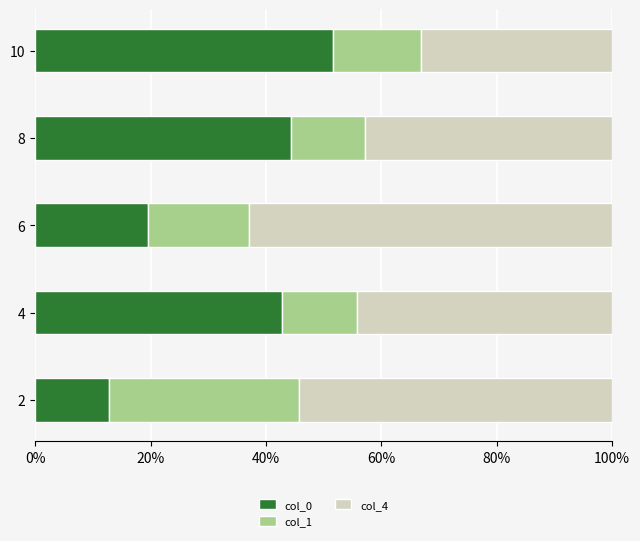

What is the lowest value of the col_0 series?

12.8